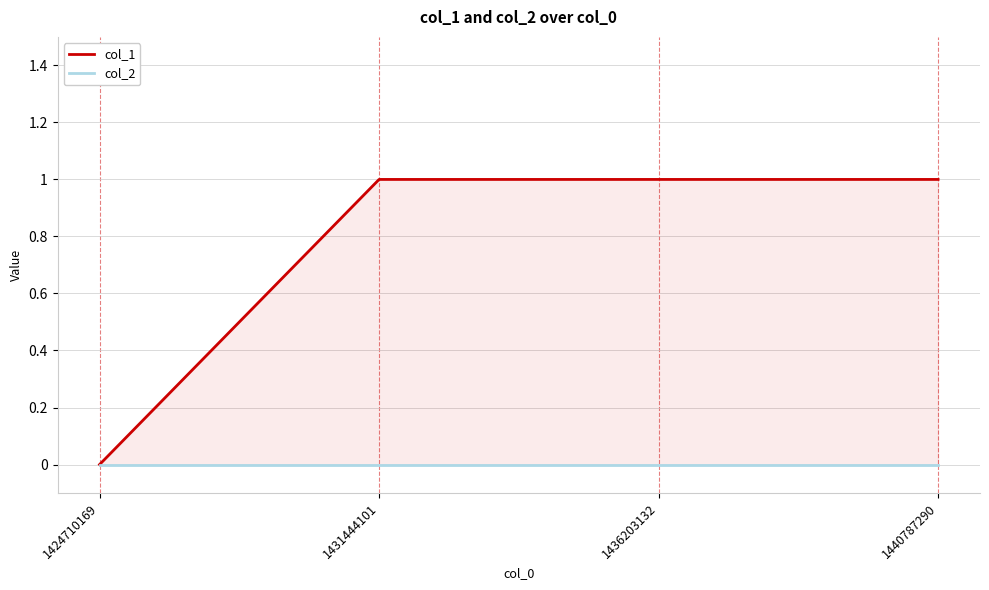

List the series in order of their overall mean, highest first.

col_1, col_2